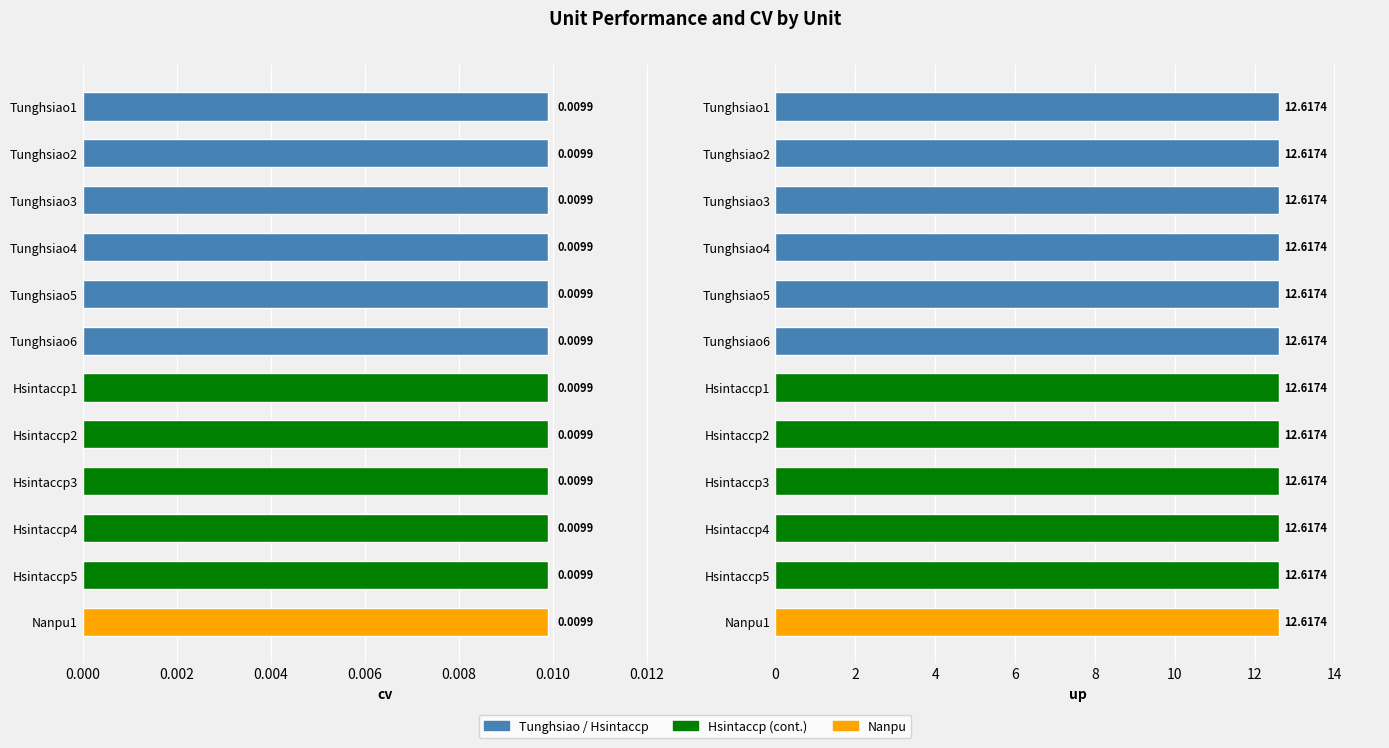

At how many categories does at least one series exceed 1?

12